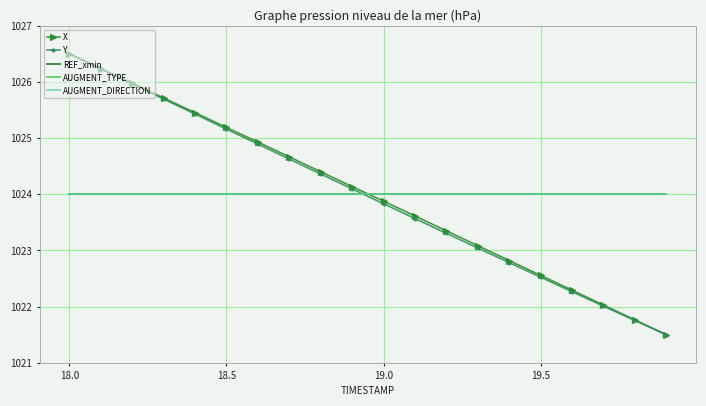

True or false: AUGMENT_DIRECTION and X cross at least once.

True